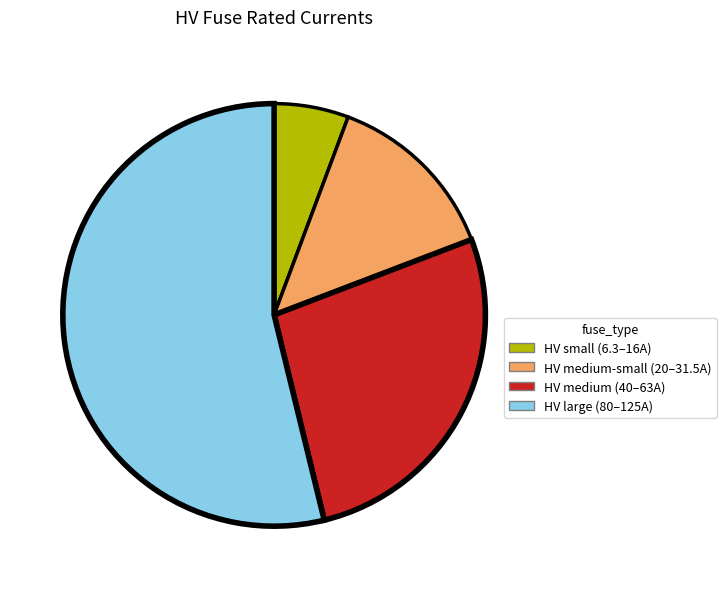

Count the number of slices in the pie.

4